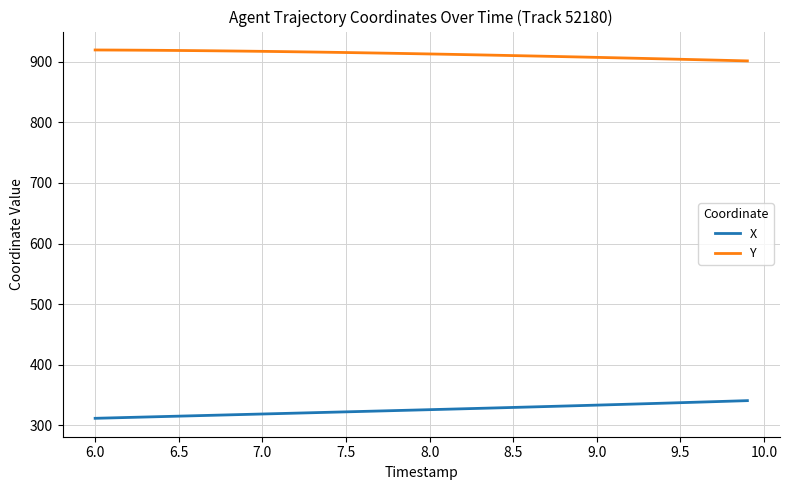

Which series has the largest total across all categories?

Y